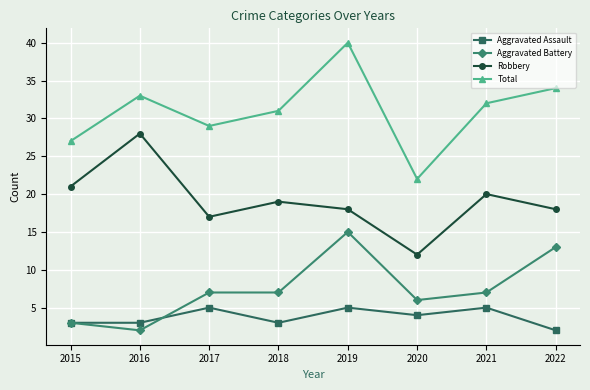

What is the sum of all Aggravated Assault values?

30